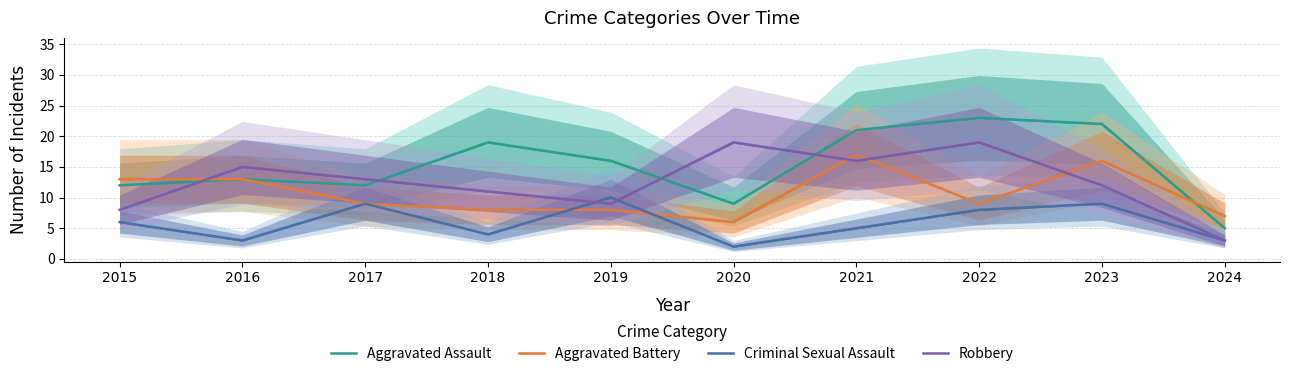

Is it true that Robbery equals 16 at 2021?

True